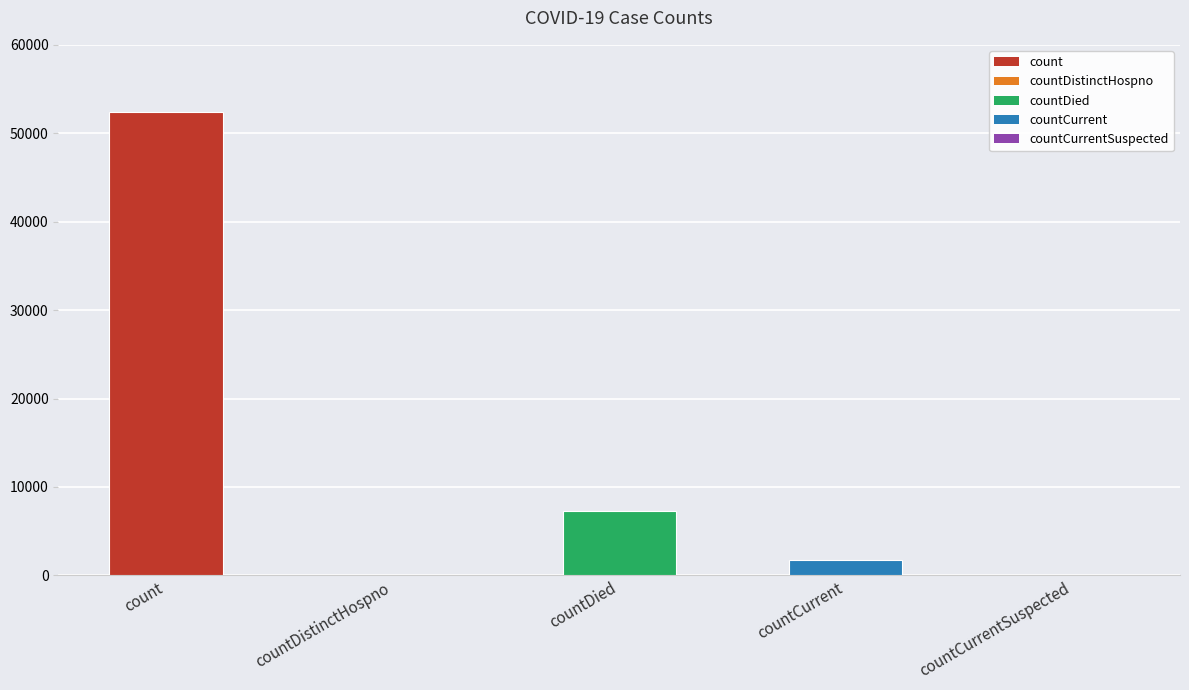

True or false: the data shows 0 at countCurrentSuspected.

True